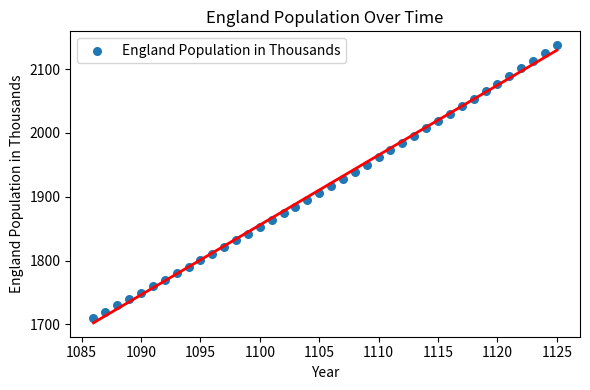

What is the range of Y values (max minus min)?

427.4